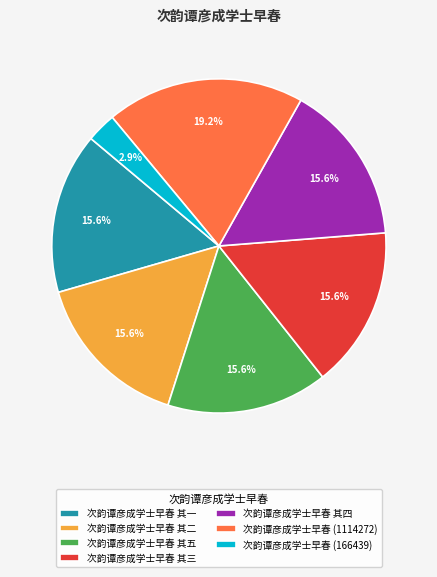

What is the ratio of the value at 次韵谭彦成学士早春 其五 to the value at 次韵谭彦成学士早春 (1114272)?

0.8